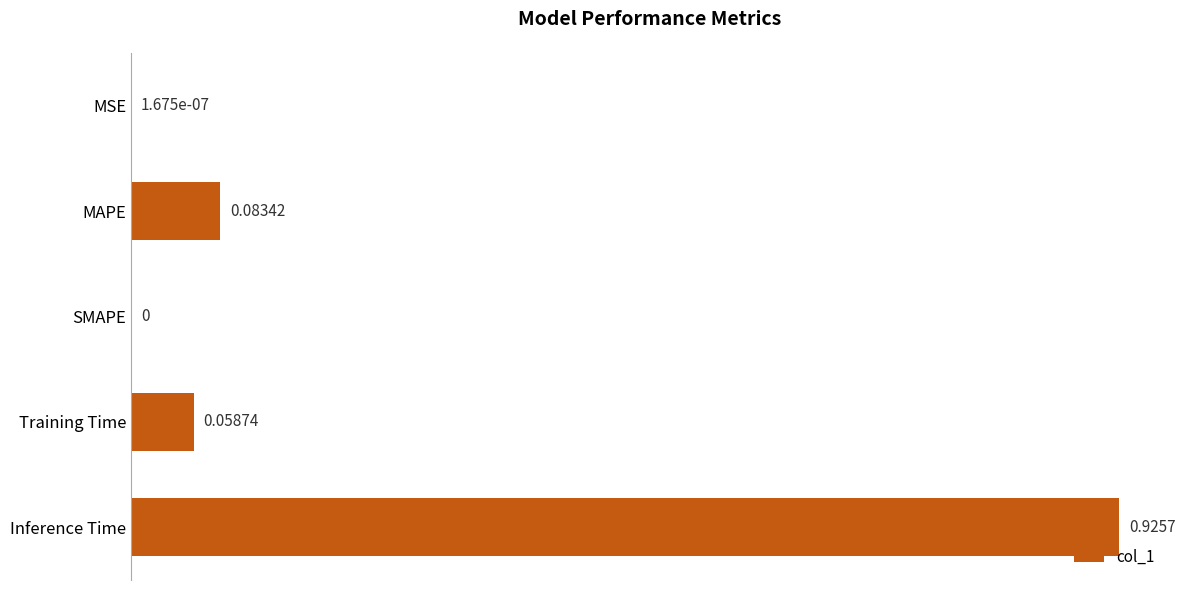

Which has a higher value, Training Time or Inference Time?

Inference Time